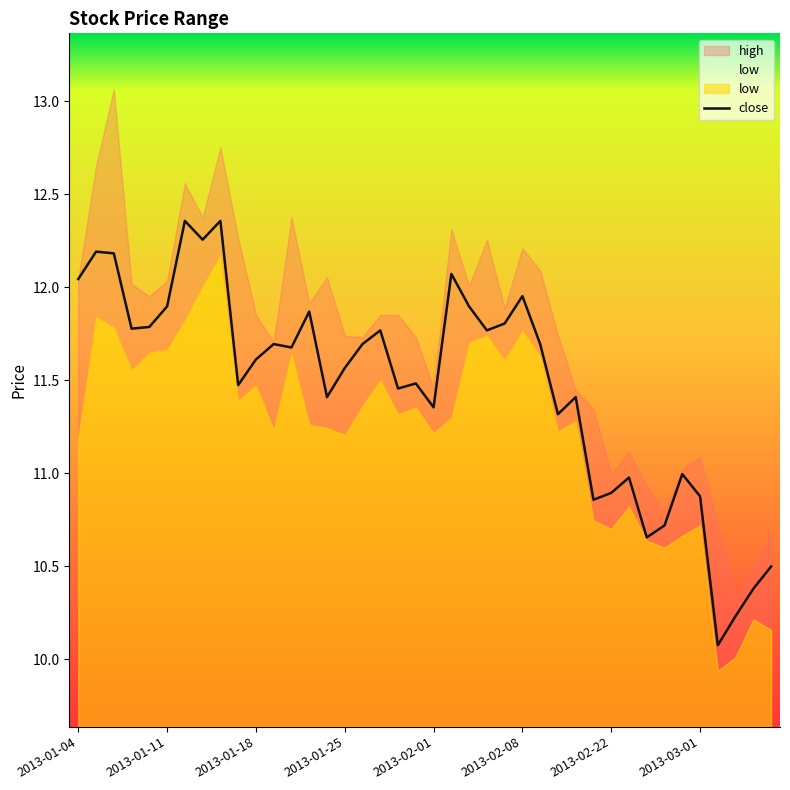

What position from the right is 19?

21